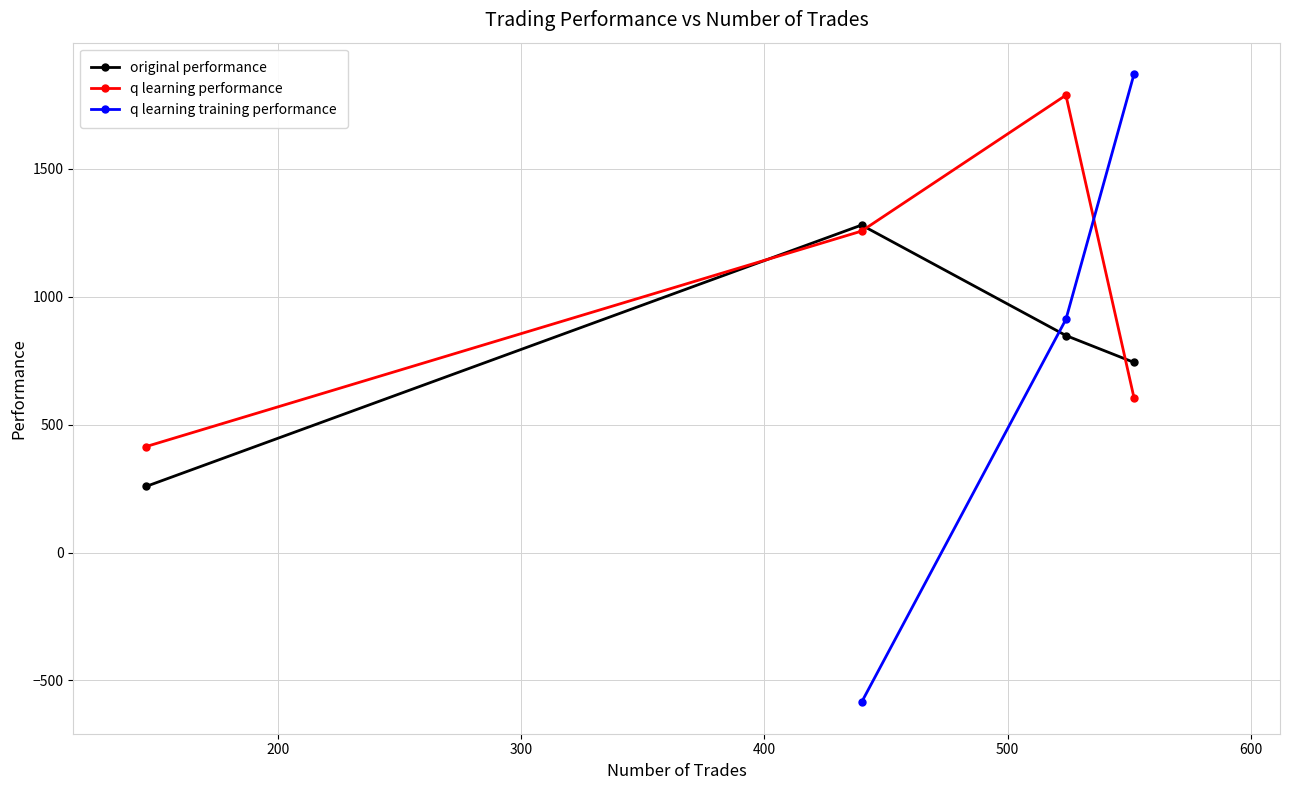

How many intersections are there between q learning performance and original performance?

3